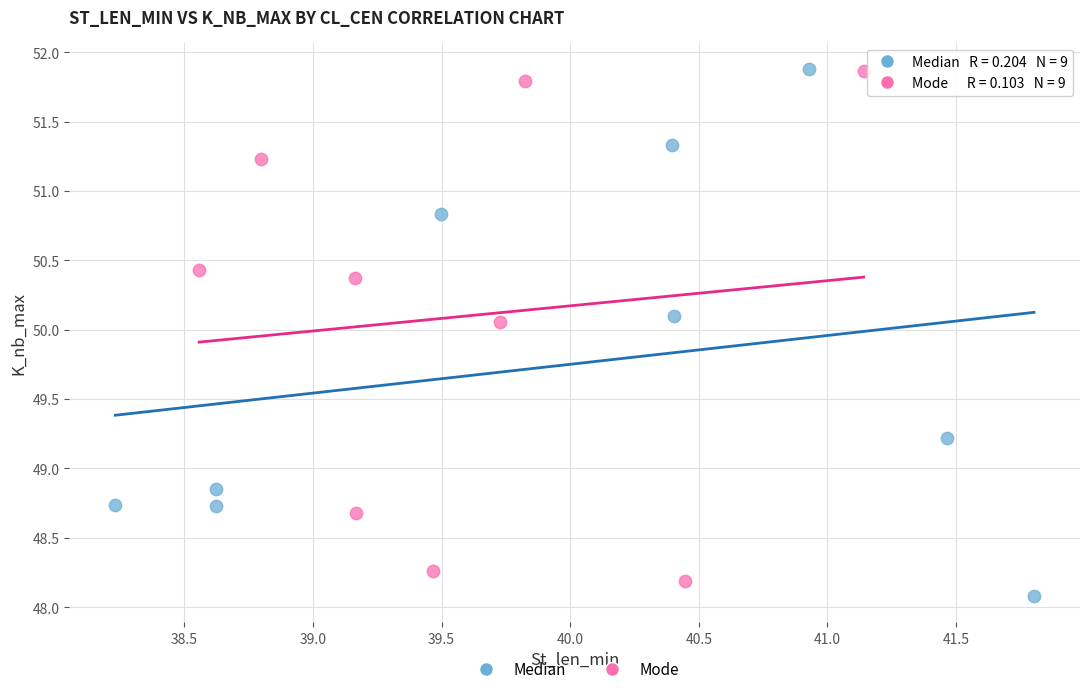

What are all the series names shown in the legend?

Median, Mode